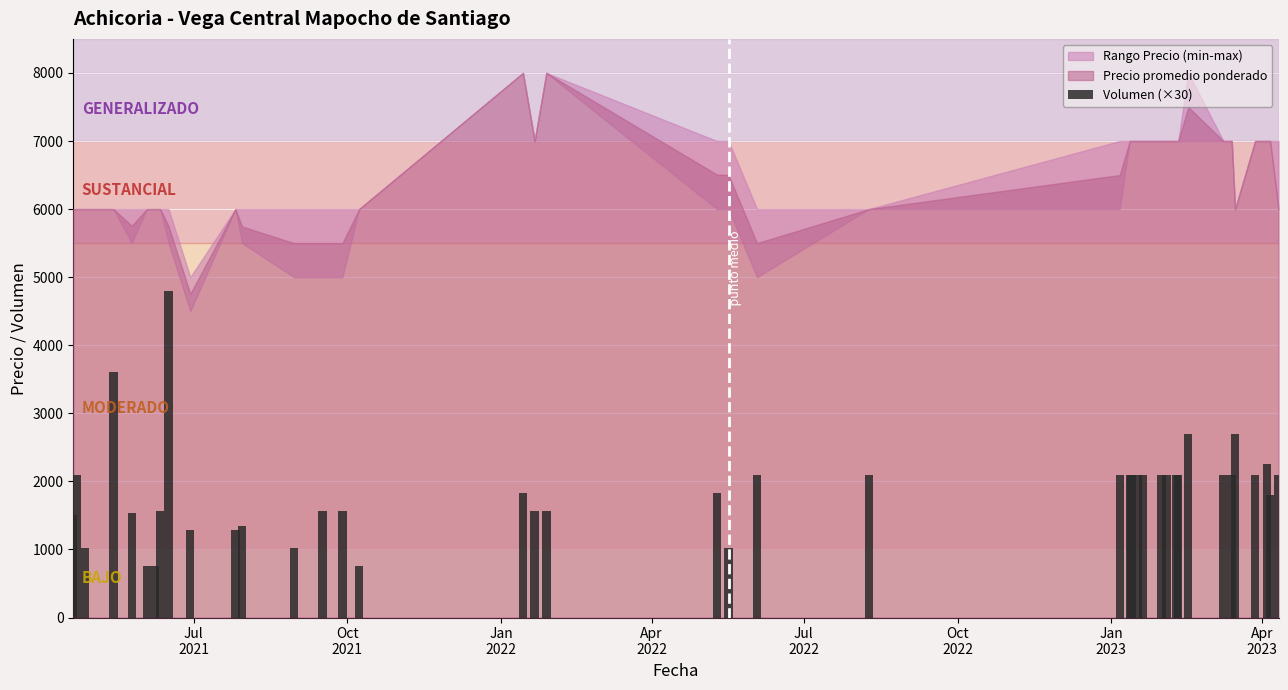

How many bars are there in total?

40